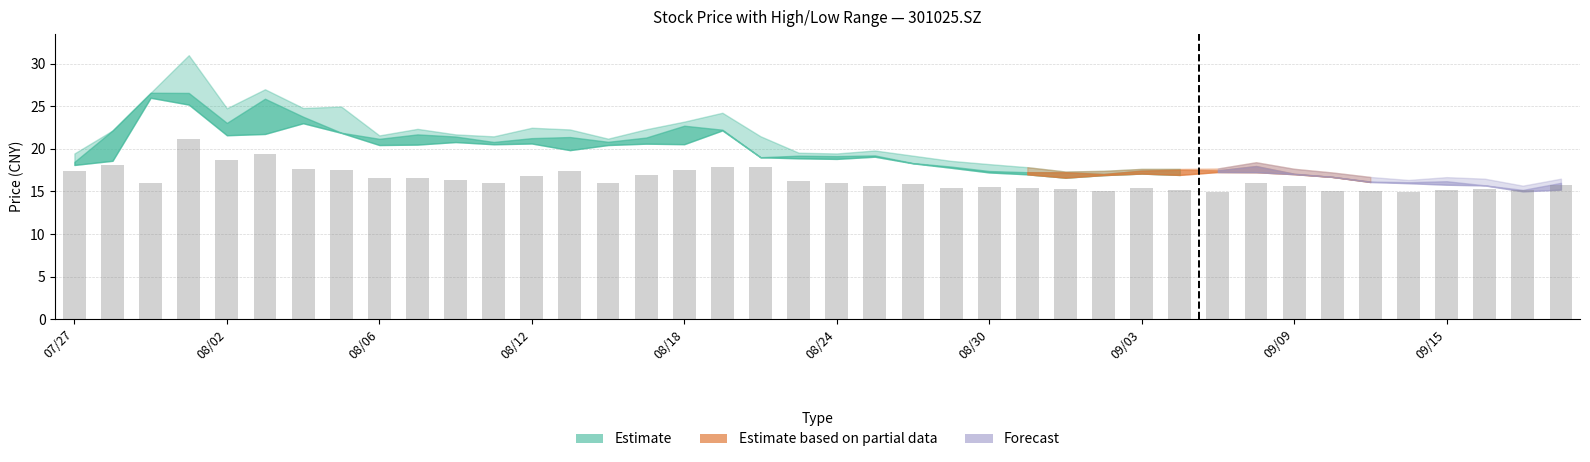

What is the average value?

16.4